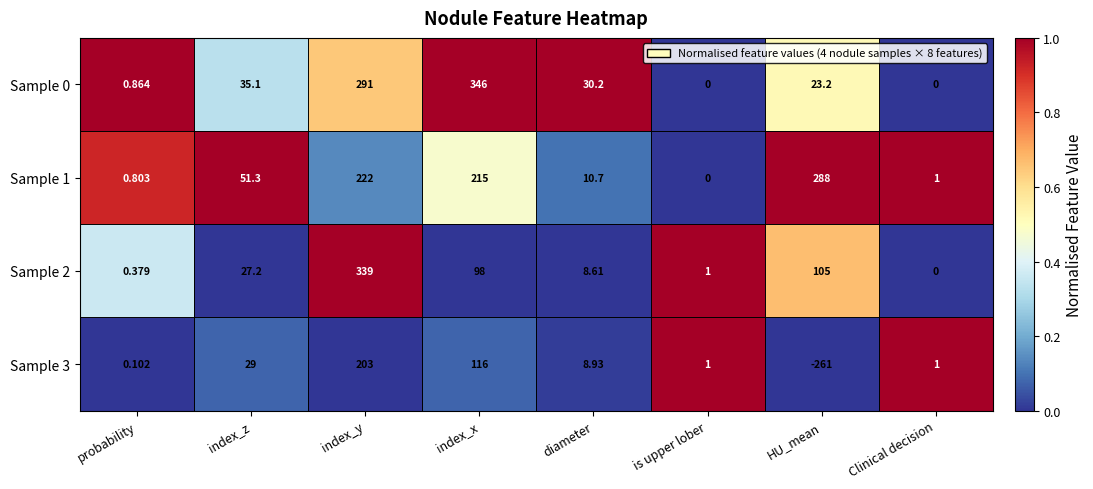

At which label is Sample 2 closest to 169?

HU_mean